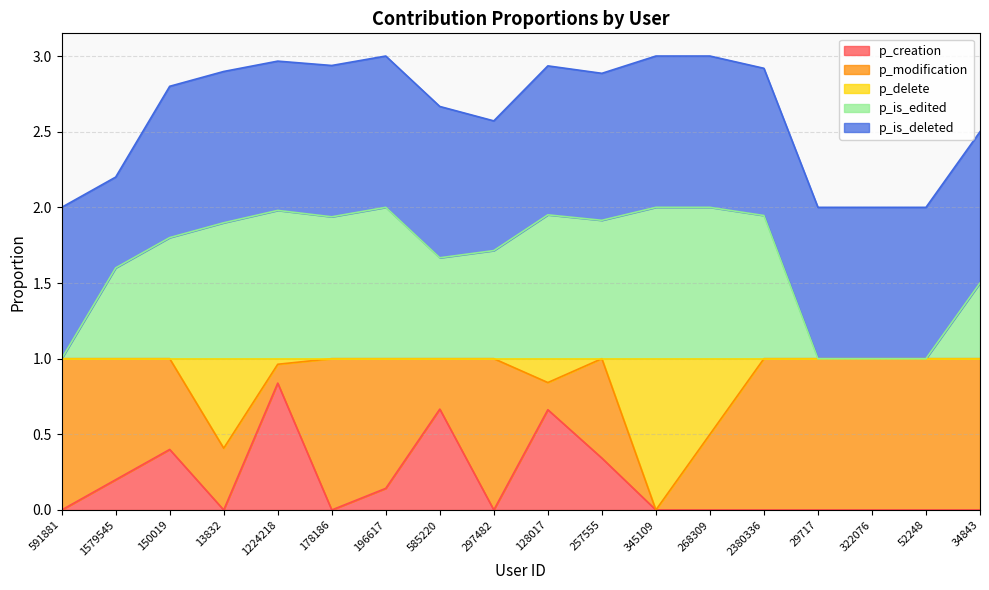

Which series changed the most between 128017 and 52248?

p_is_edited